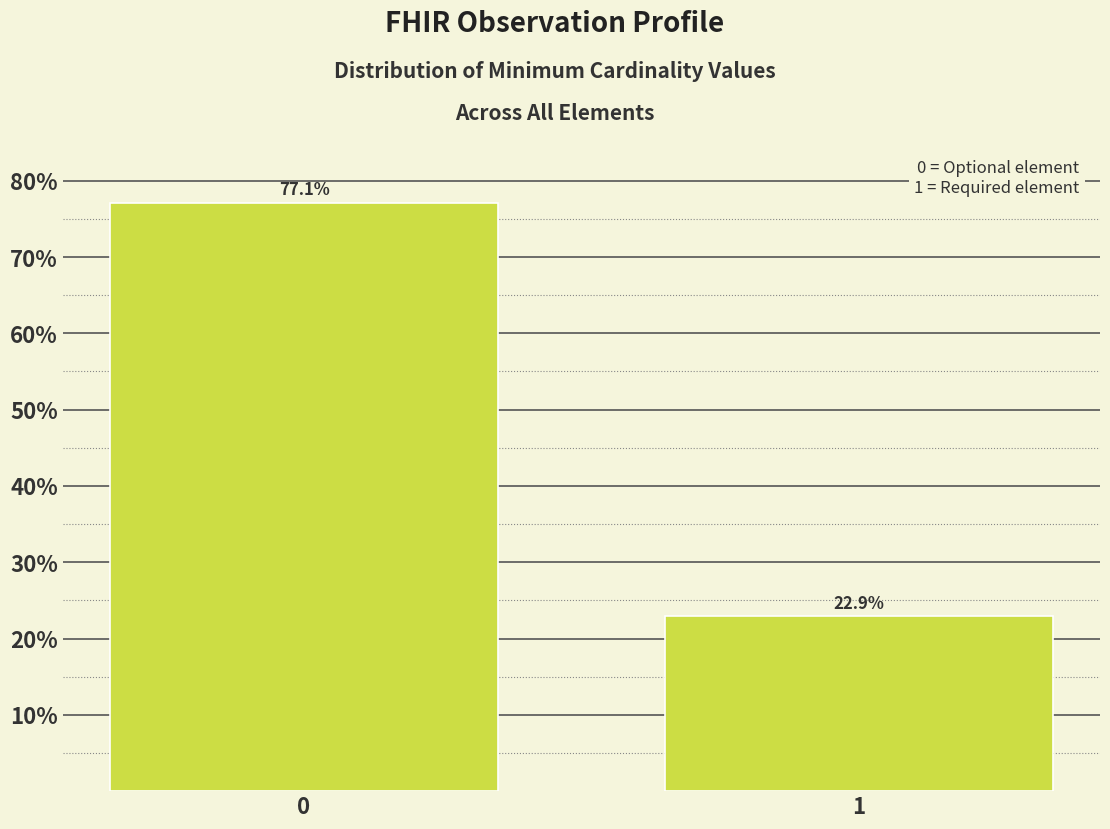

Reading left to right, extract all data points from this chart.

0=77.1	1=22.9